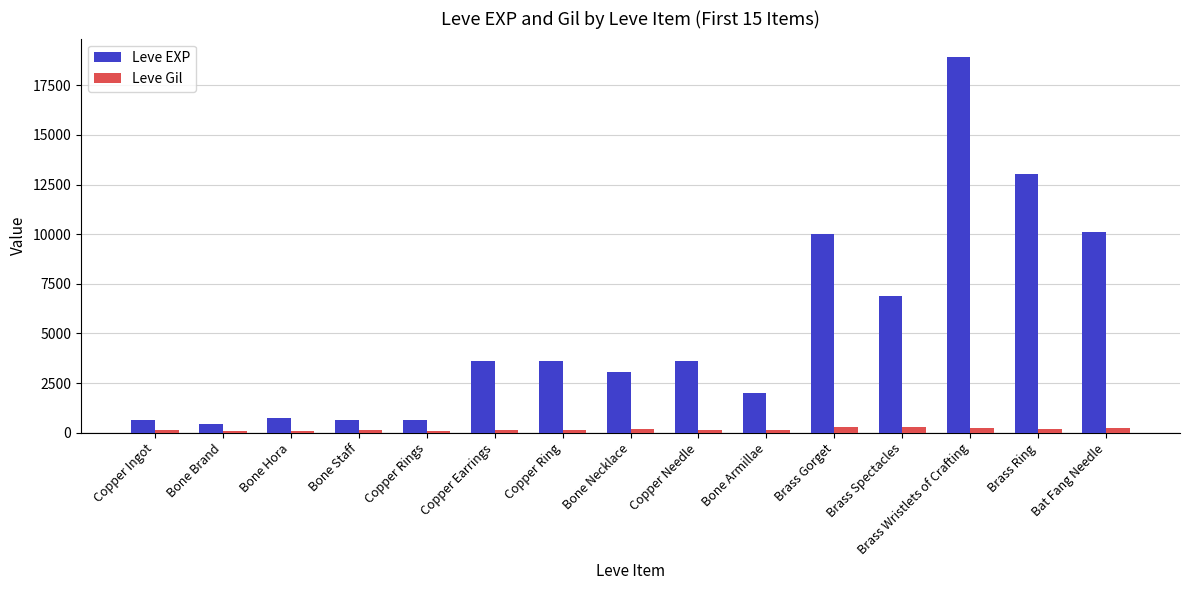

How many bars are there in each group?

2